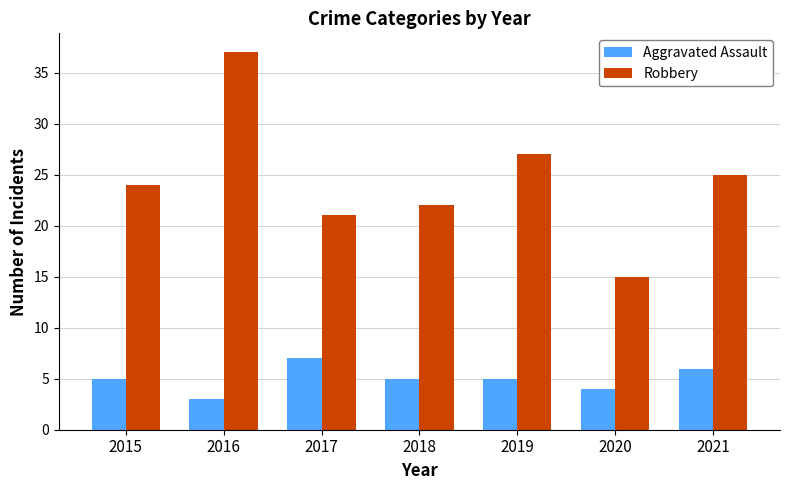

Rank the series by their maximum value, from highest to lowest.

Robbery, Aggravated Assault